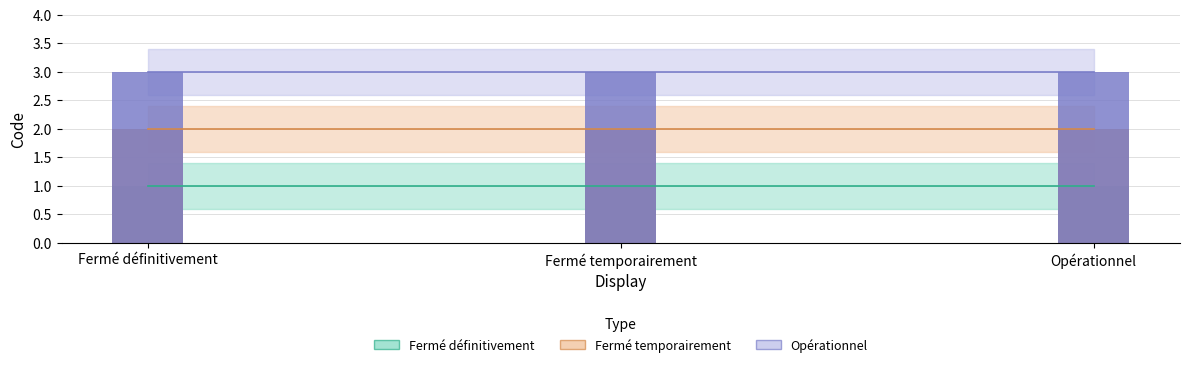

What is the label of the 3rd bar from the left?

Opérationnel